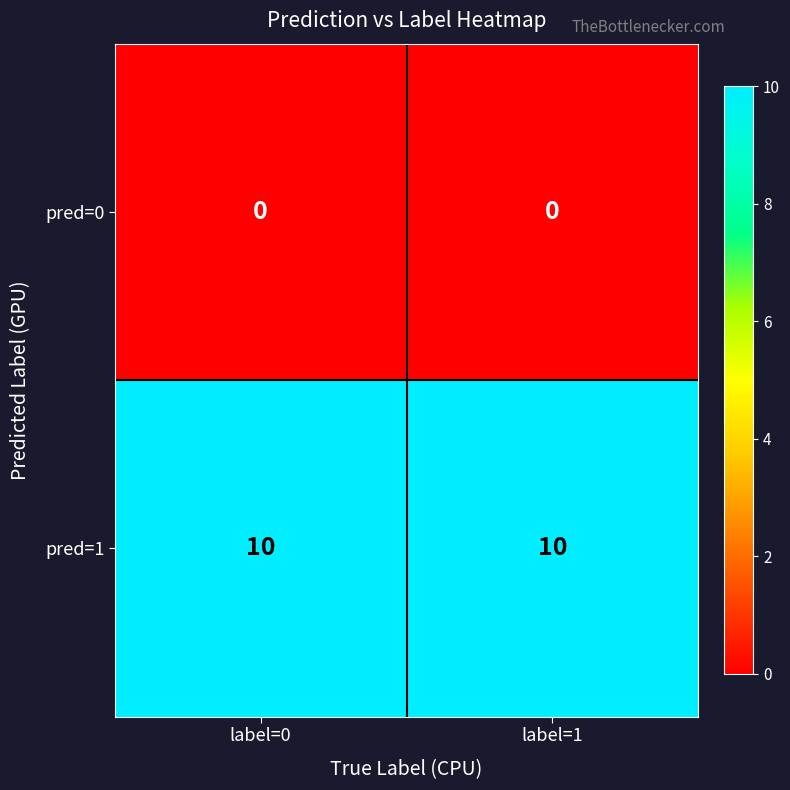

What is the maximum value shown in the chart?

10